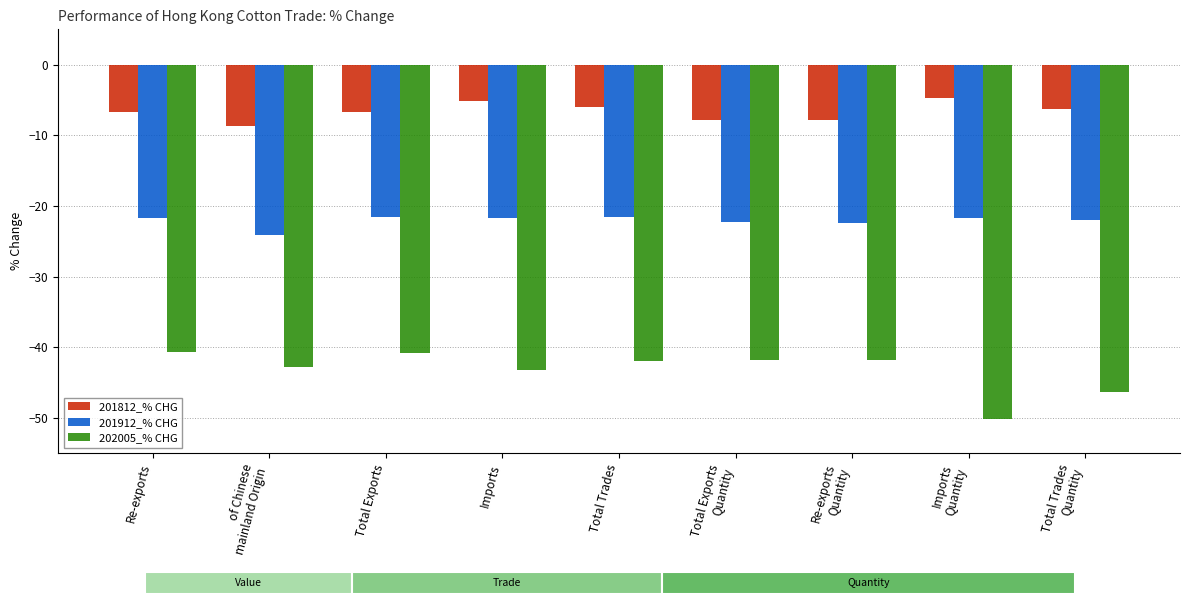

What is the difference between the maximum and minimum values in the 202005_% CHG series?

9.5